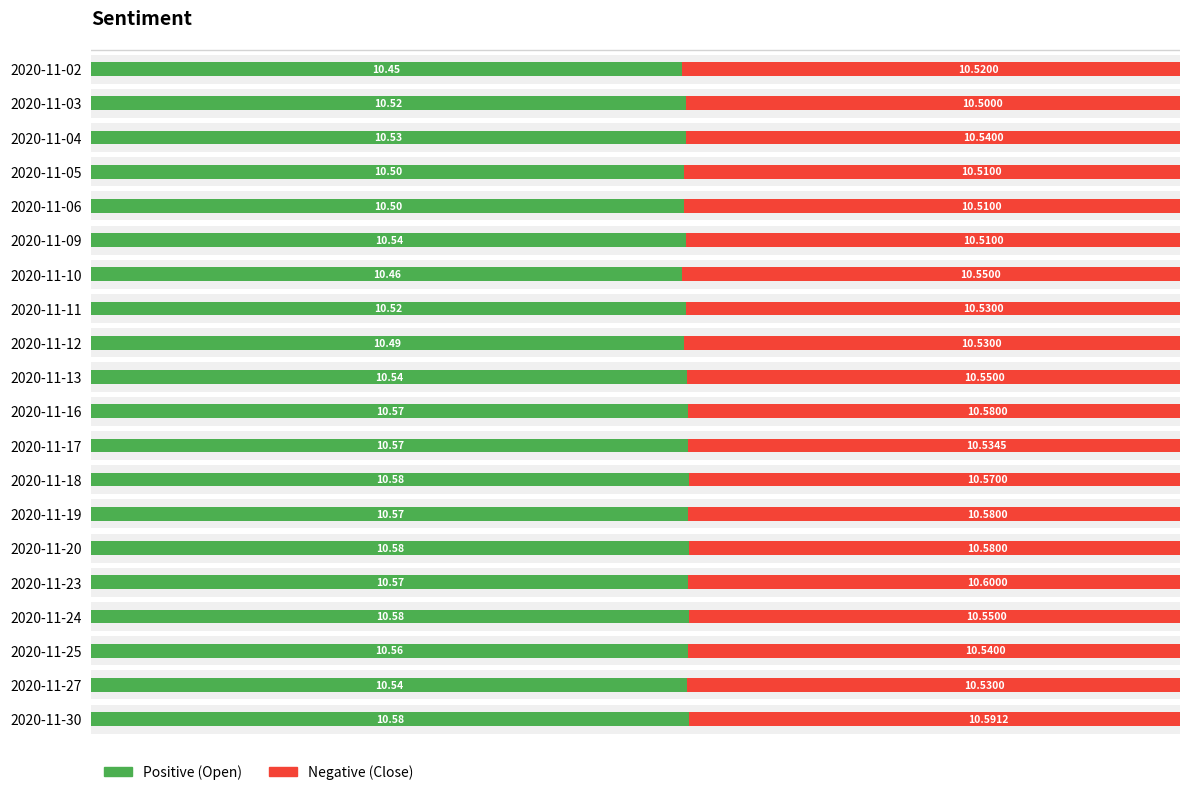

Is the value of Positive at 2020-11-12 greater than the value of Negative at 2020-11-13?

No